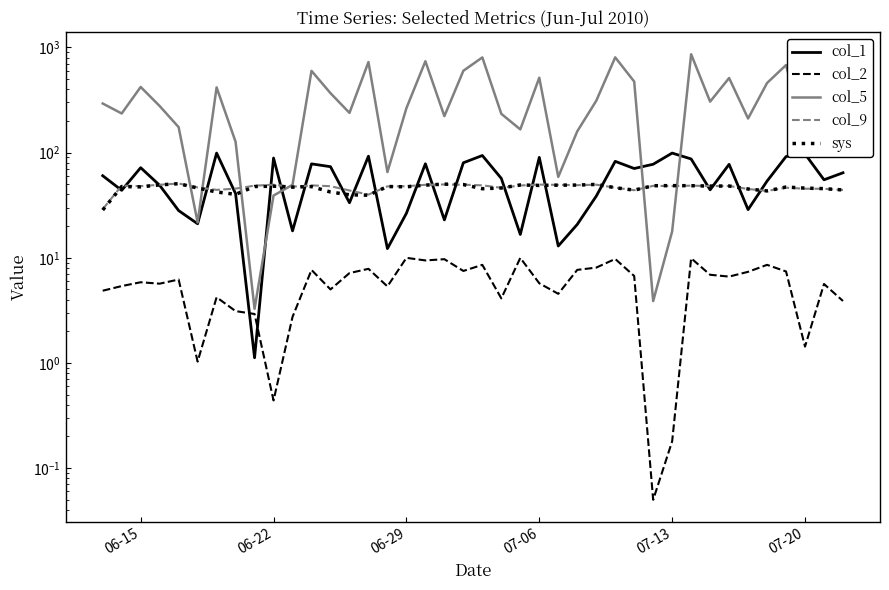

How many series are shown in this chart?

5